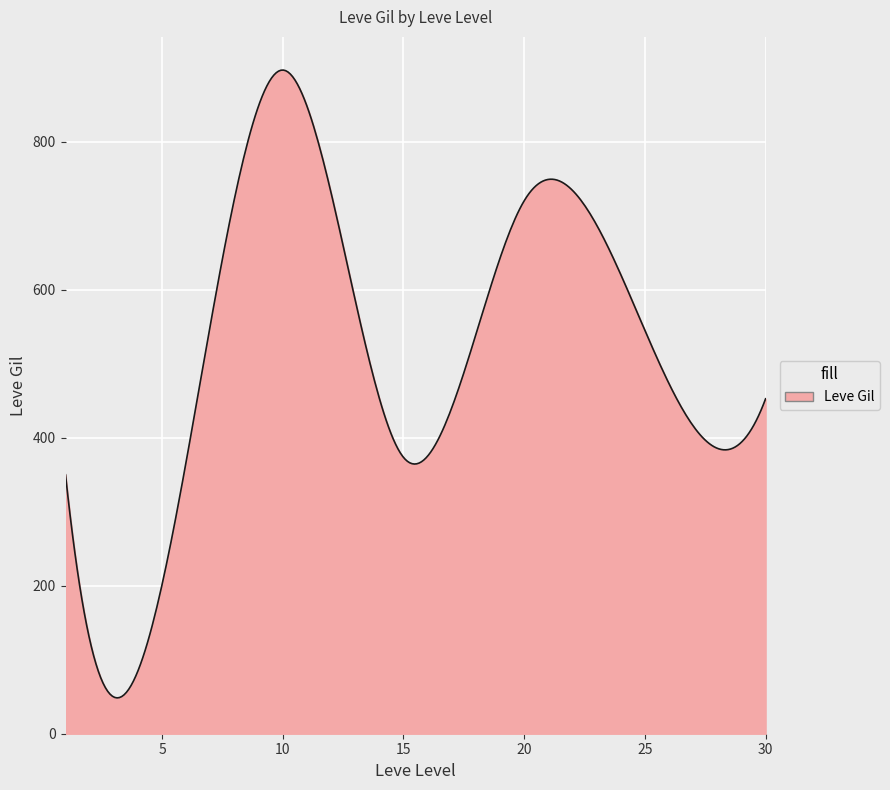

What is the greatest value displayed?

896.6